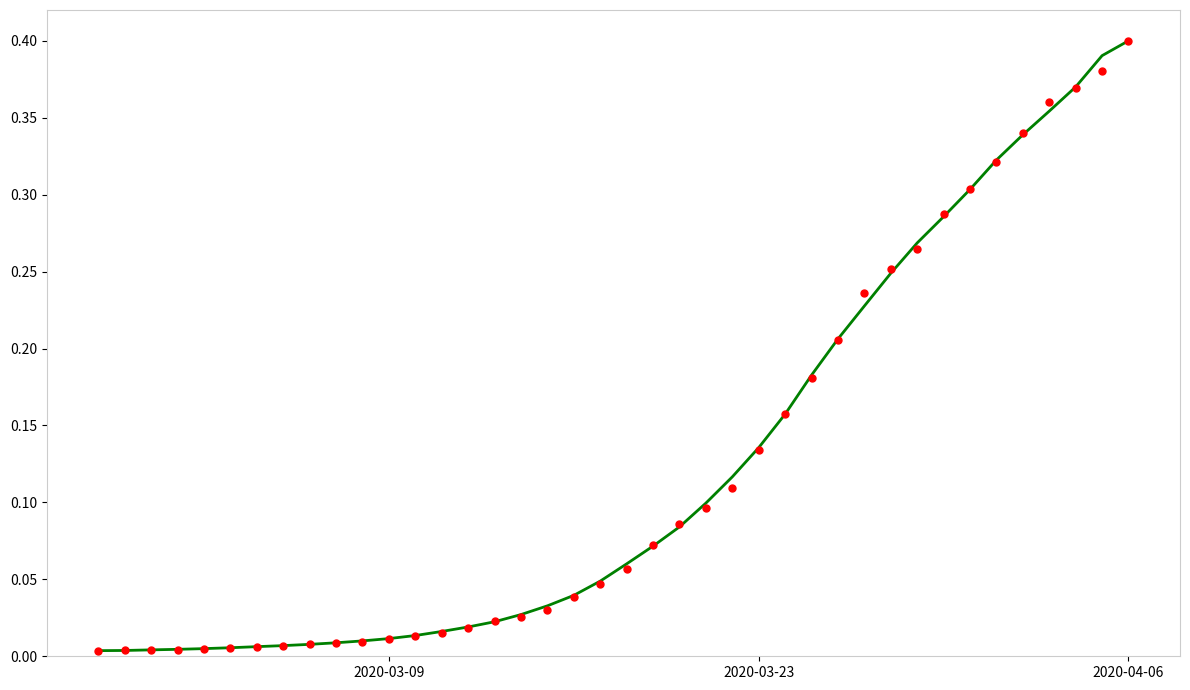

Which series has the widest spread of Y values?

value (smoothed)